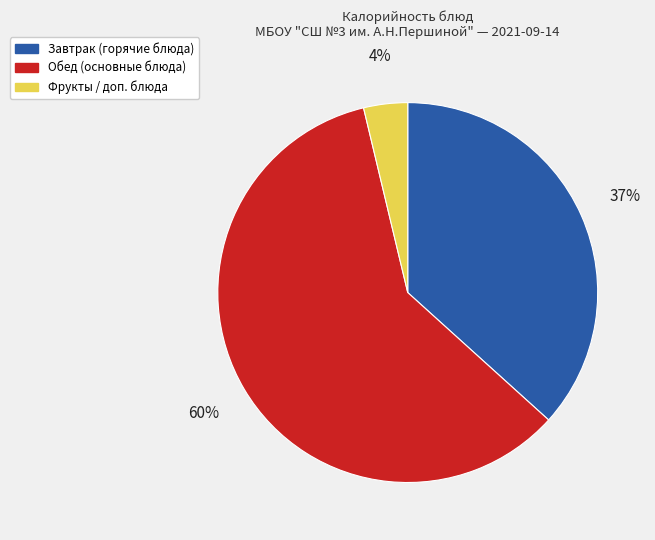

To the nearest percent, what is the average slice percentage?

33%